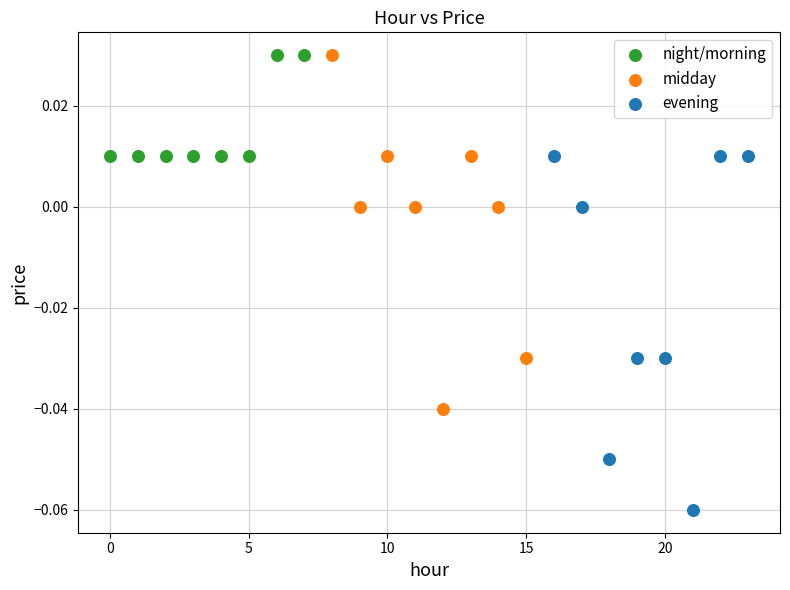

What are all the series names shown in the legend?

night/morning, midday, evening